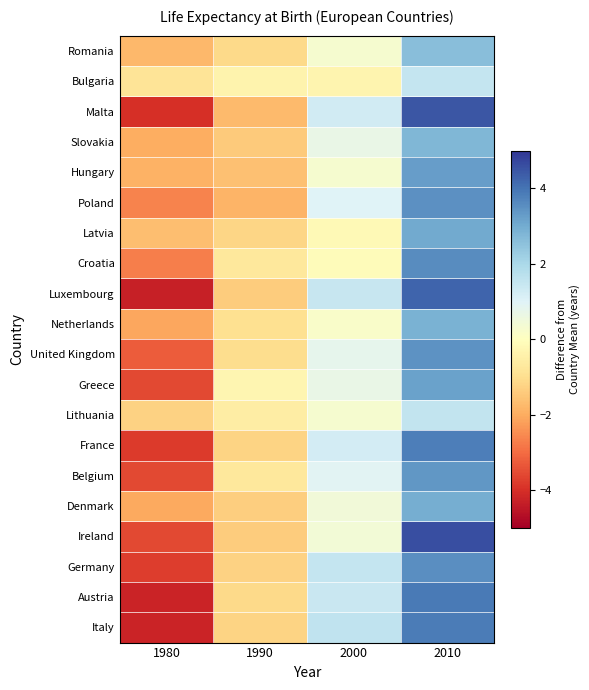

At how many categories does at least one series exceed 3?

1